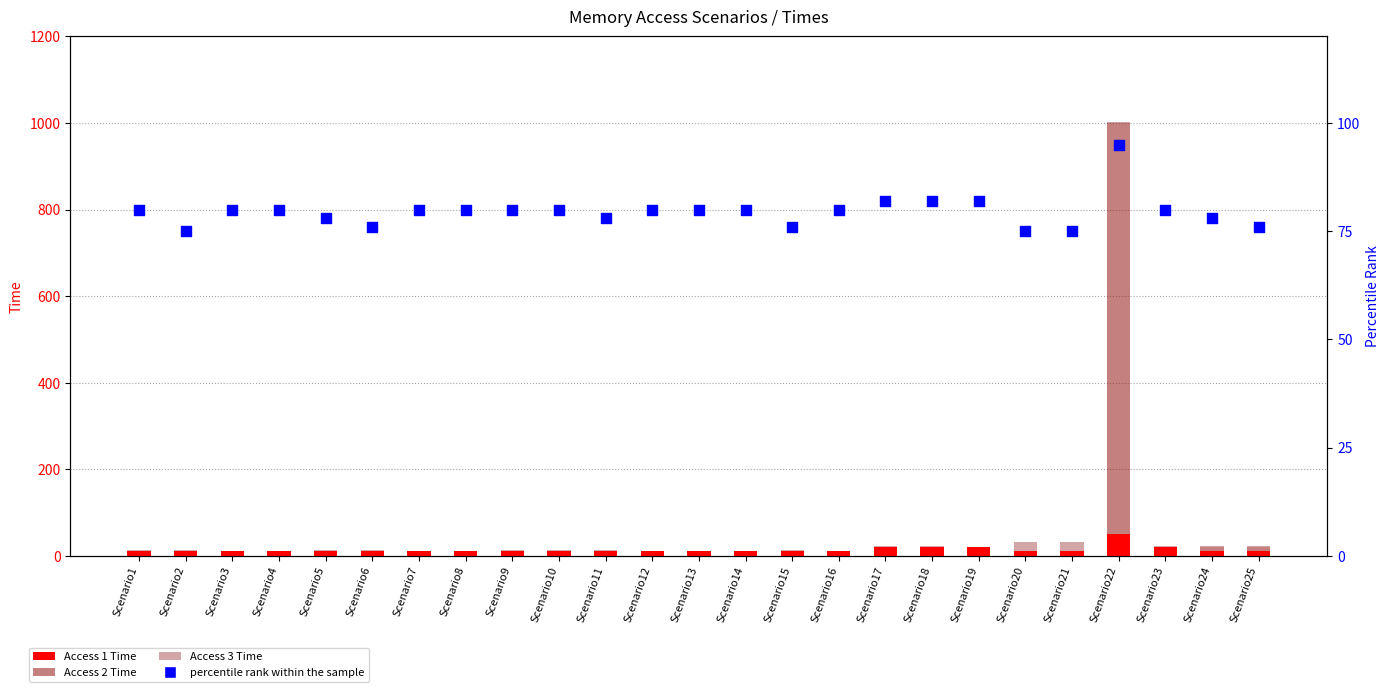

Is the value of Access 1 Time at Scenario12 greater than the value of percentile rank within the sample at Scenario16?

No